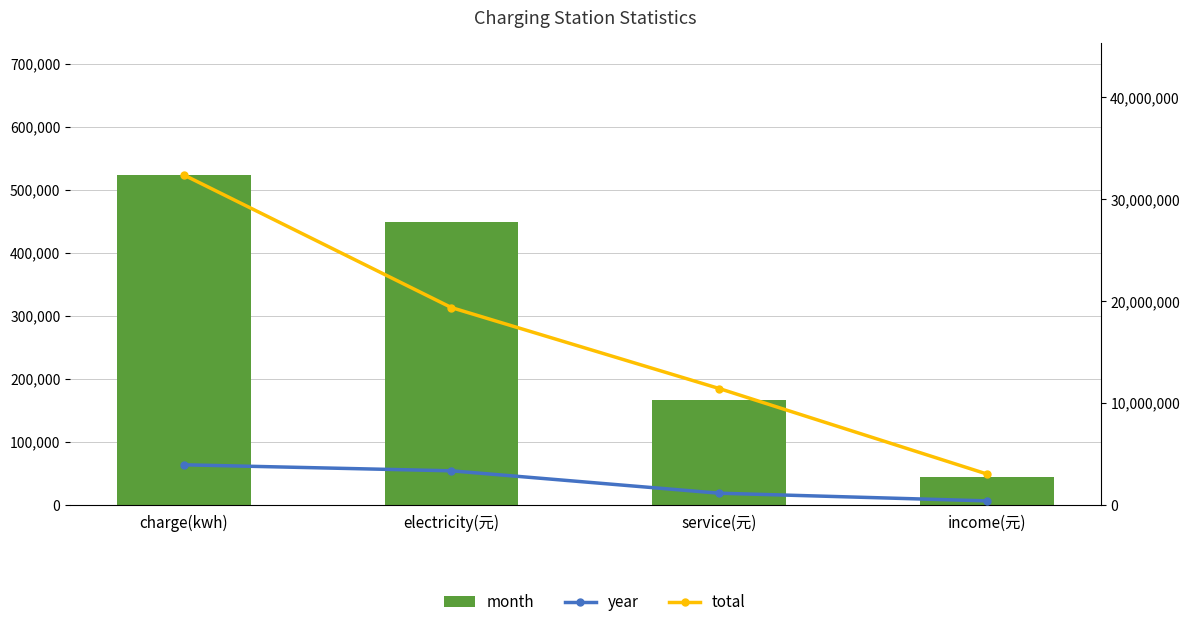

What is the label of the 2nd bar from the right?

service(元)